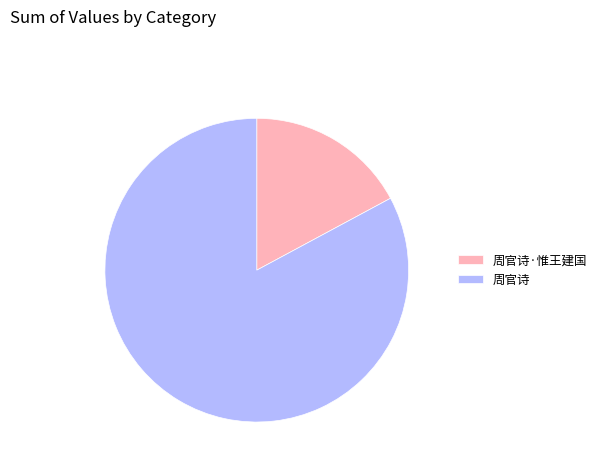

Does 周官诗 represent more than half of the total?

Yes